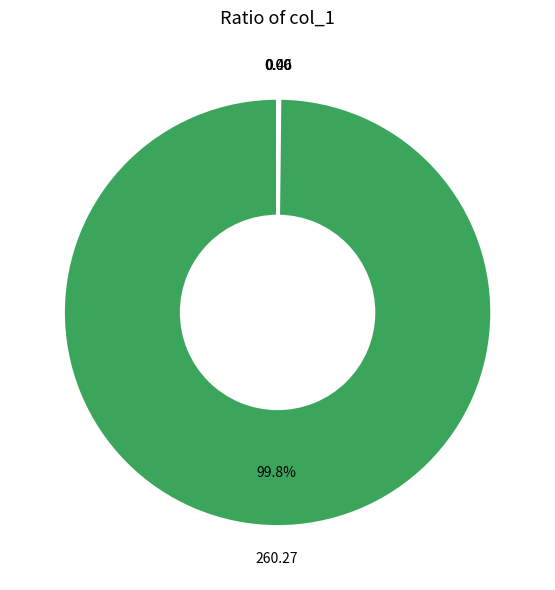

Is there a majority slice in this chart?

Yes